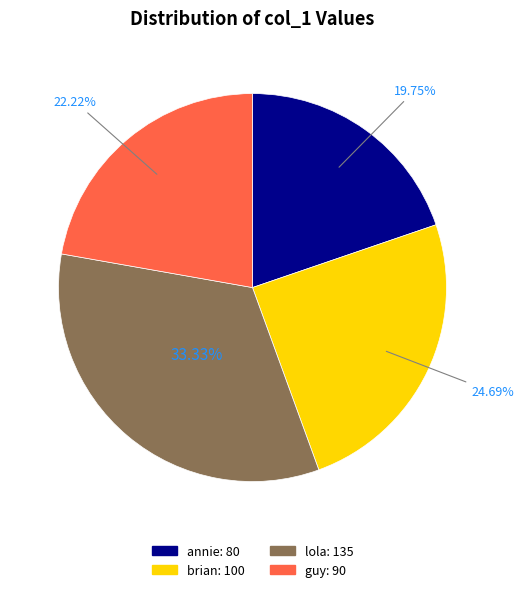

Which slice is the largest?

lola